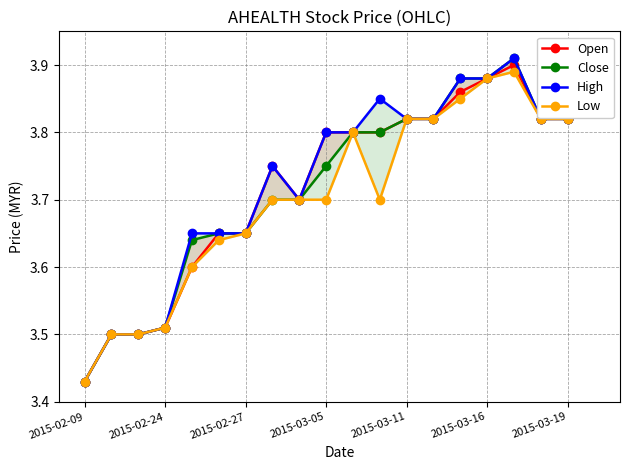

Where is Open nearest to the value 3?

2015-02-09